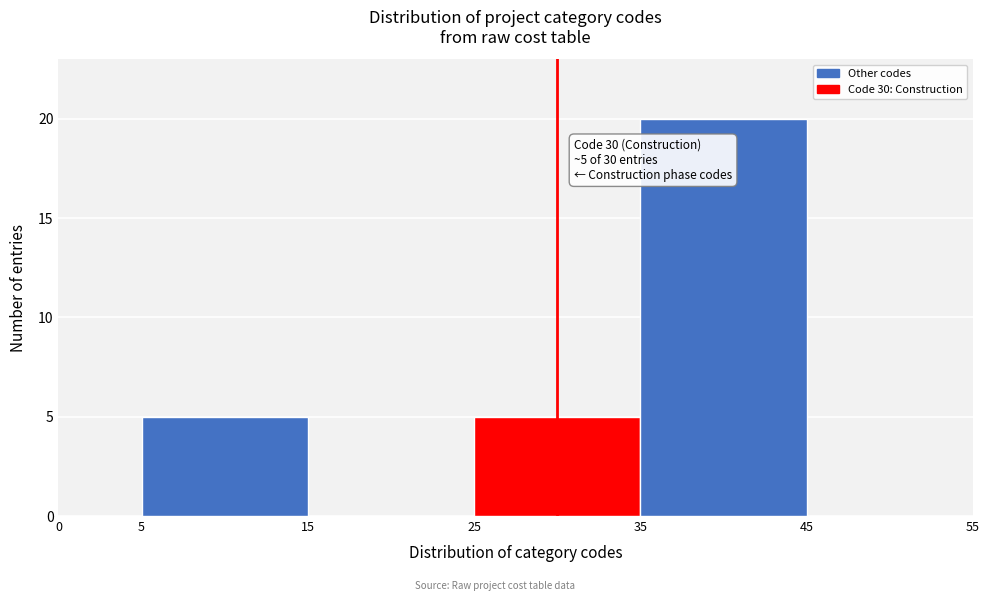

Over which range of the x-axis is the bar tallest?

35 to 45